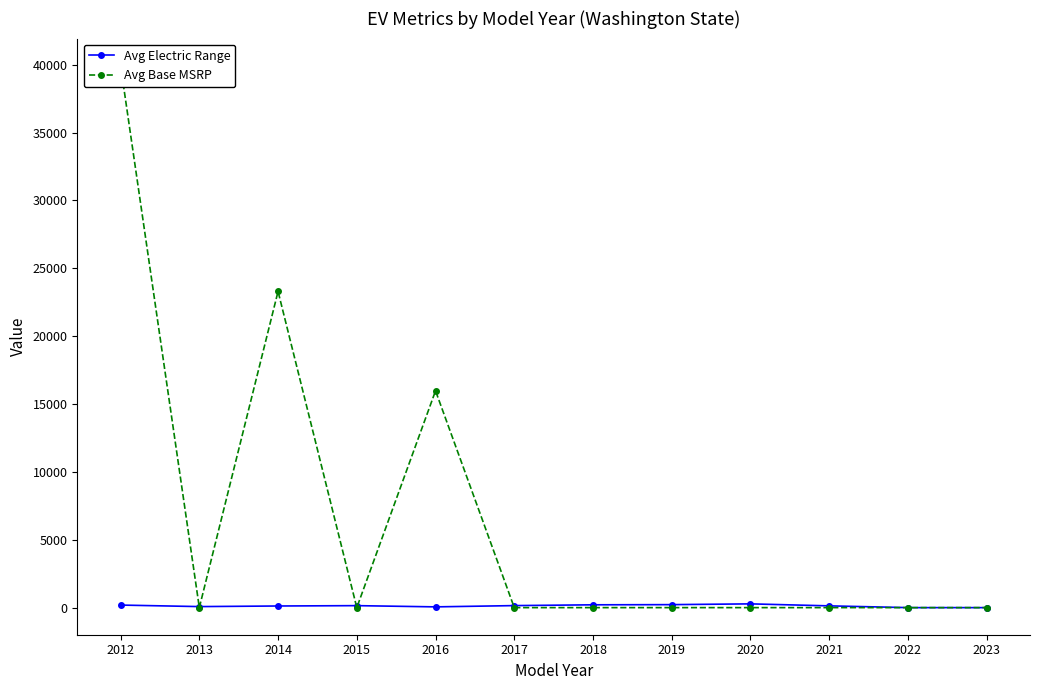

Does the chart have visible grid lines?

No